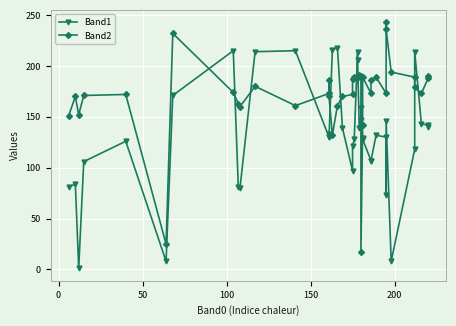

In Band2, how many points are lower than both neighbors (excluding endpoints)?

9